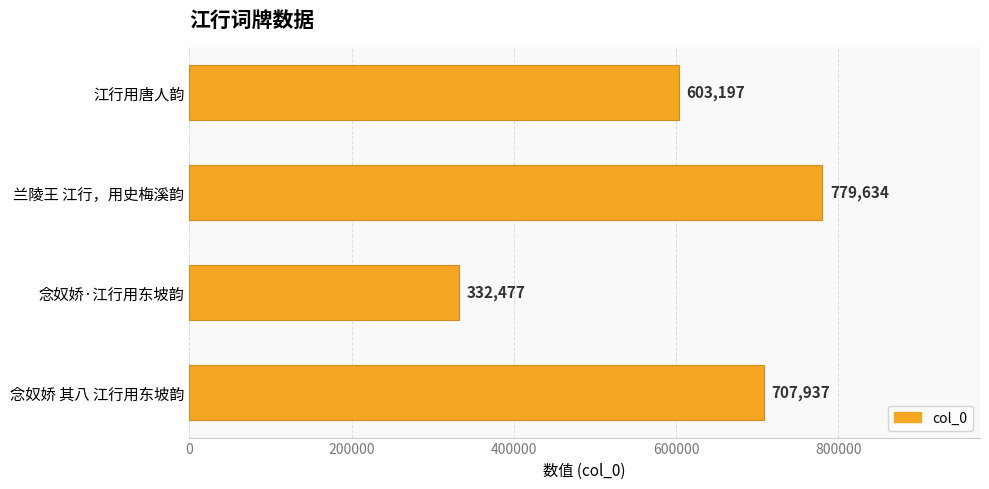

How many data points are less than 707937?

2